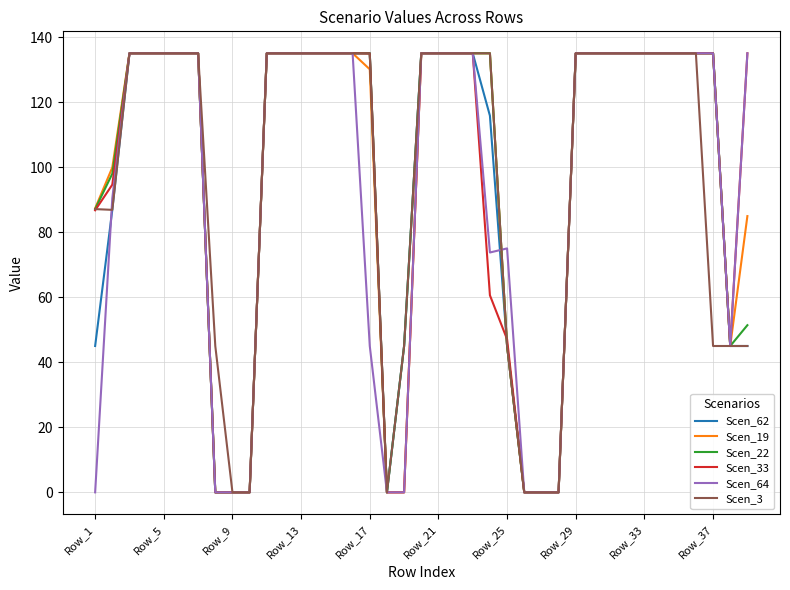

What is the maximum value shown in the chart?

135.0